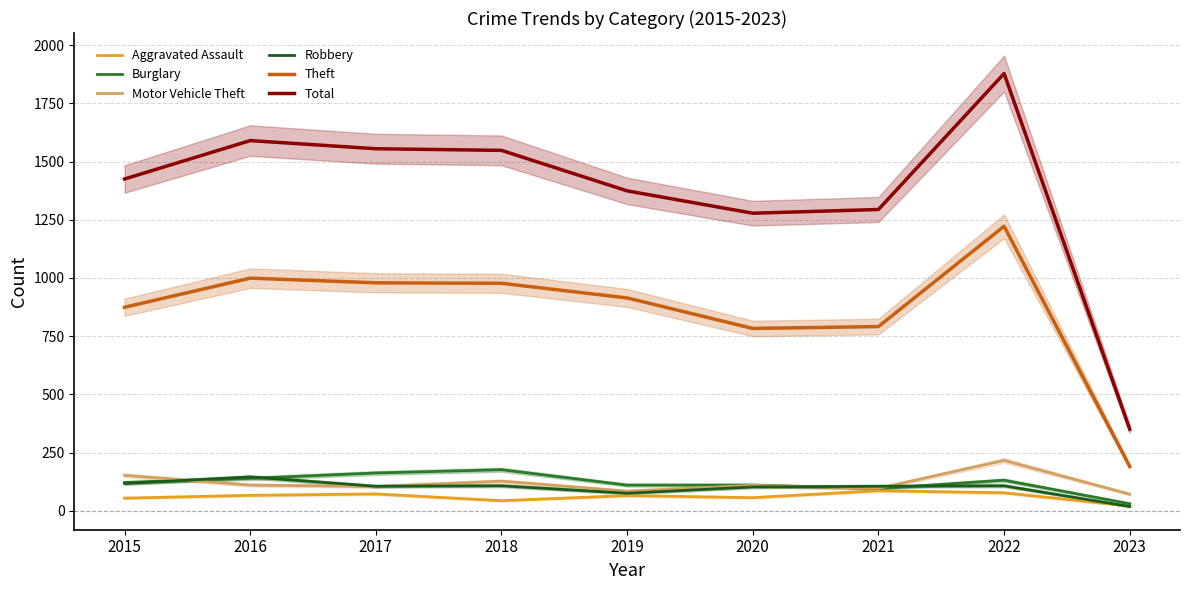

What is the sum of all Theft values?

7729